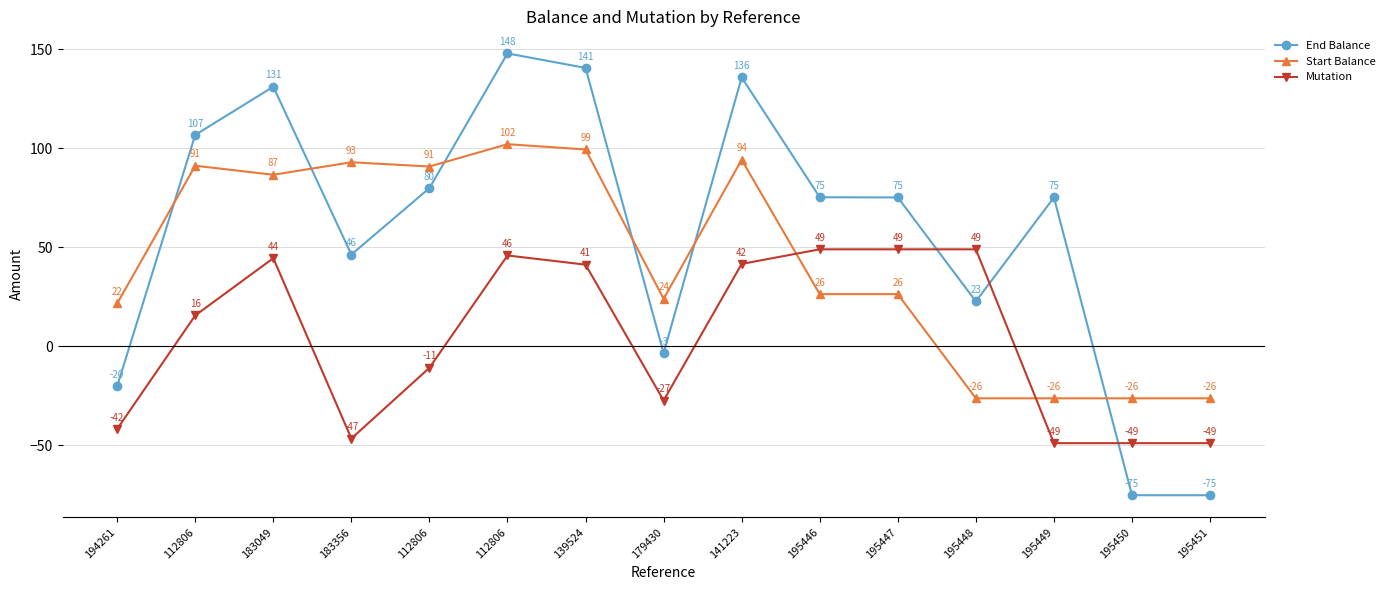

How many lines are shown in the chart?

3